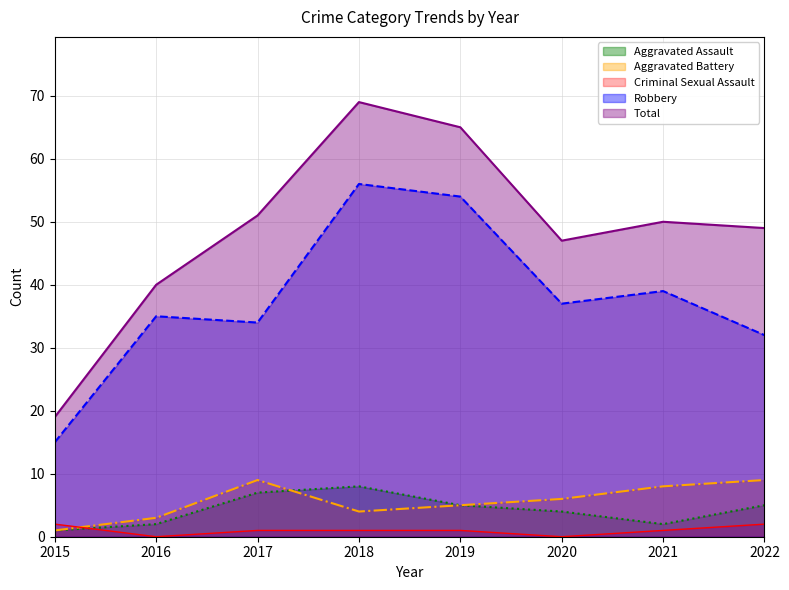

What are all the series names shown in the legend?

Aggravated Assault, Aggravated Battery, Criminal Sexual Assault, Robbery, Total